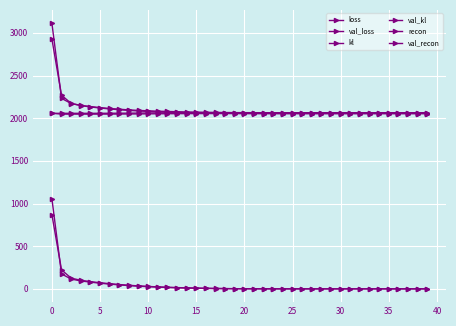

How many series are shown in this chart?

6